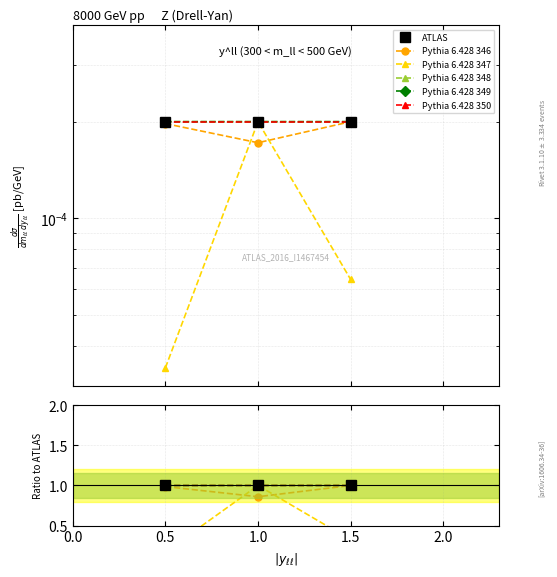

Is this an area chart (filled region under the line)?

No